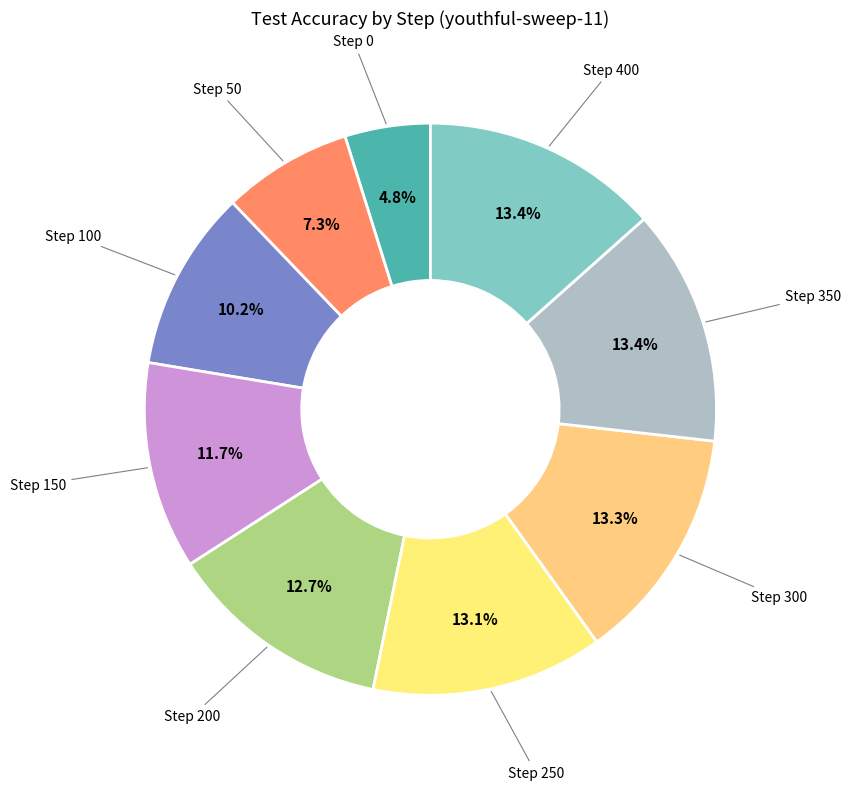

Is there a majority slice in this chart?

No